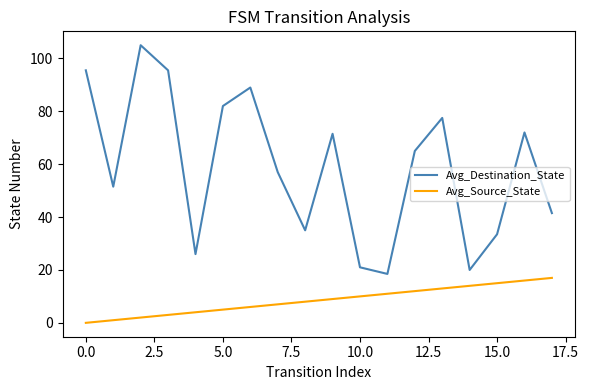

What is the greatest value displayed?

105.0